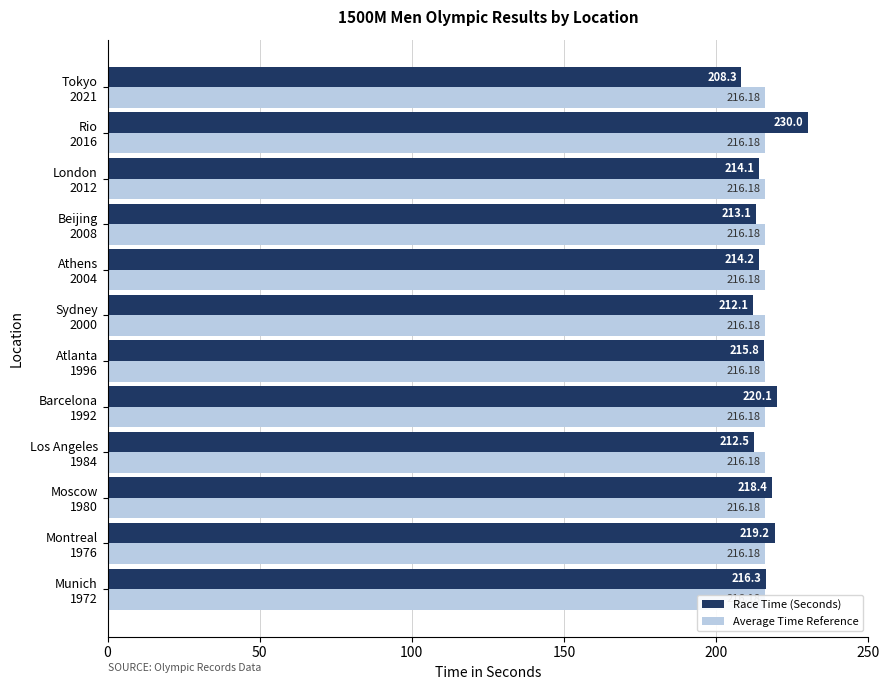

What are all the series names shown in the legend?

Race Time (Seconds), Average Time Reference